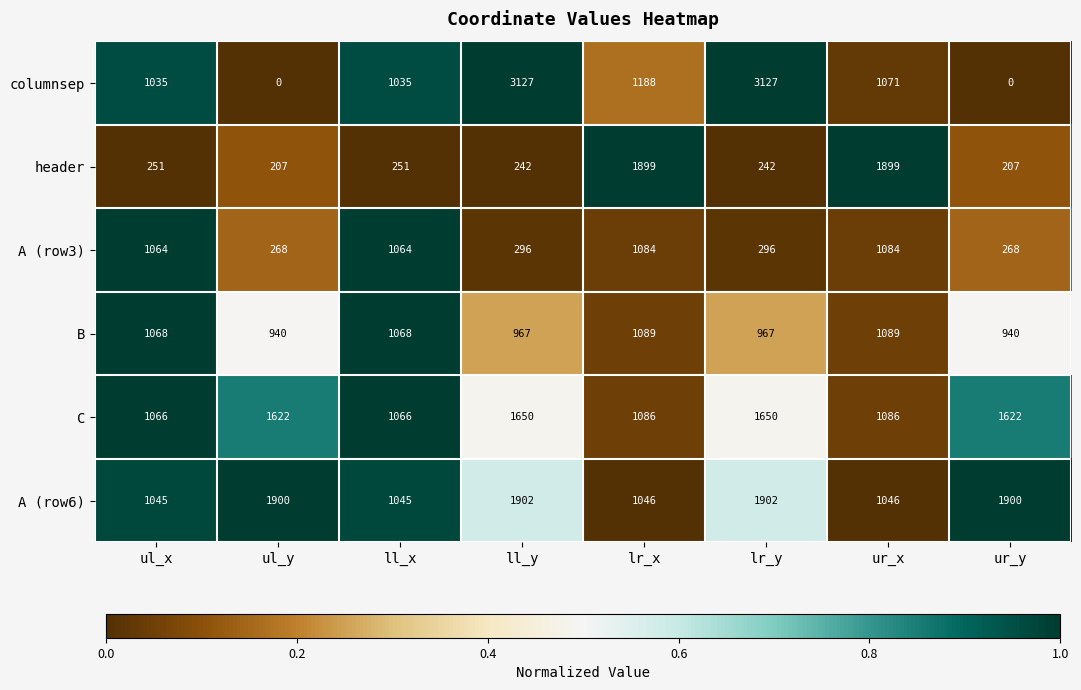

What is the minimum value for C?

1066